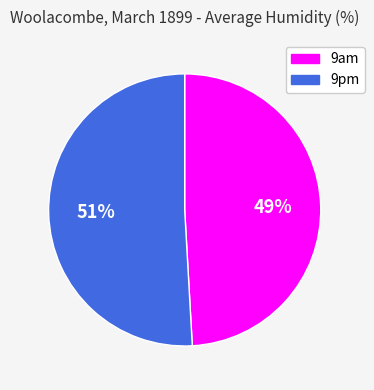

Is there a majority slice in this chart?

Yes